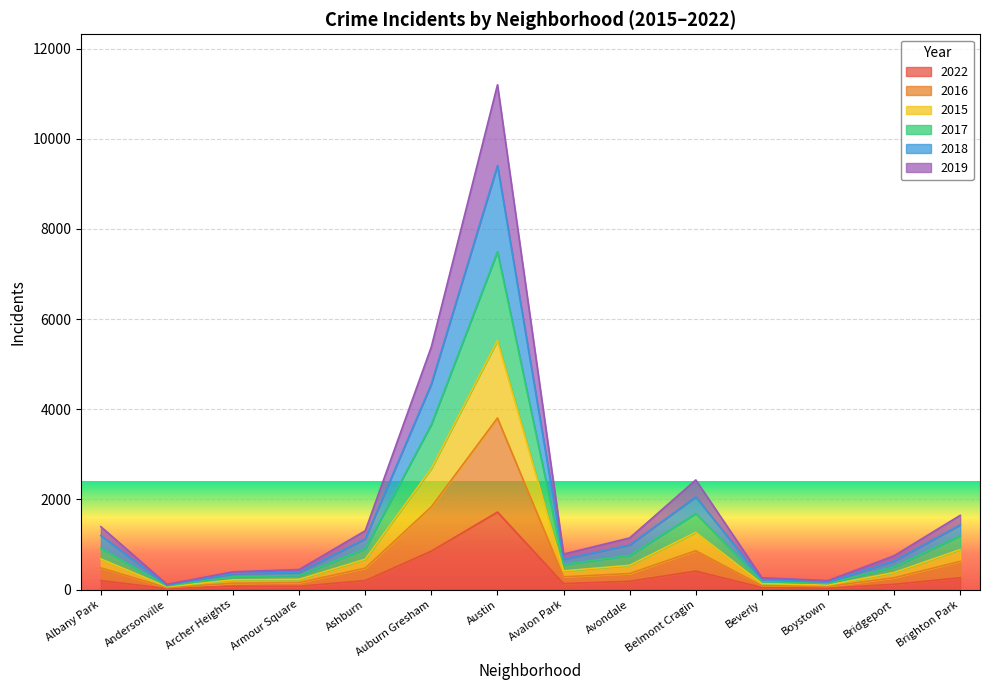

Reading right to left, what are all the values shown in this chart?

2022: 262	116	30	46	409	183	132	1719	852	199	72	75	21	199
2016: 625	262	69	86	860	355	283	3805	1835	475	155	140	41	481
2015: 1195	506	132	179	1689	756	558	7495	3665	907	315	284	79	915
2017: 1434	635	166	220	2057	989	673	9406	4563	1125	384	353	97	1196
2018: 1647	750	199	262	2432	1145	787	11198	5389	1305	445	394	115	1395
2019: 887	378	99	132	1269	538	415	5524	2687	674	227	215	62	680